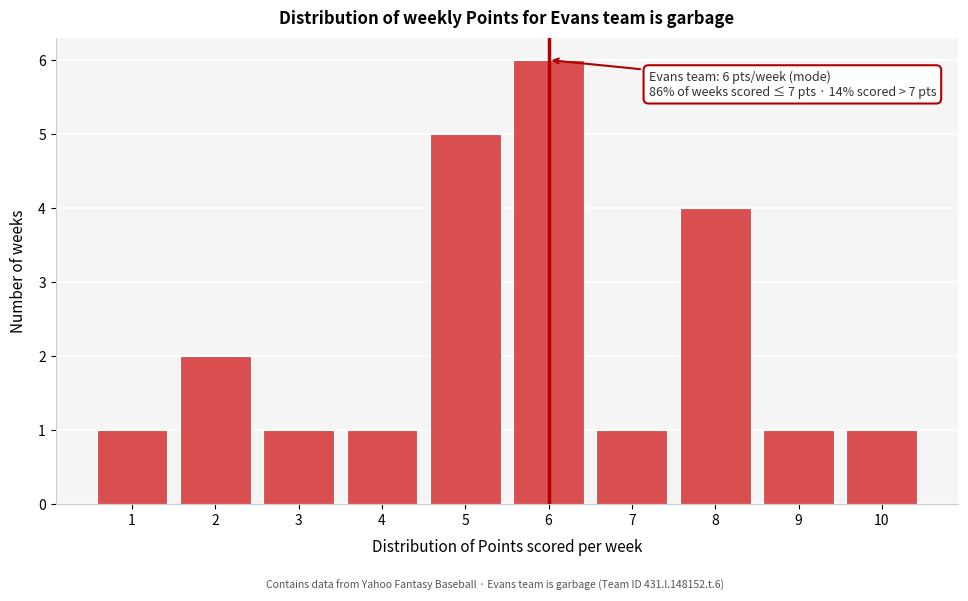

Which range on the x-axis has the tallest bar?

5.5 to 6.5